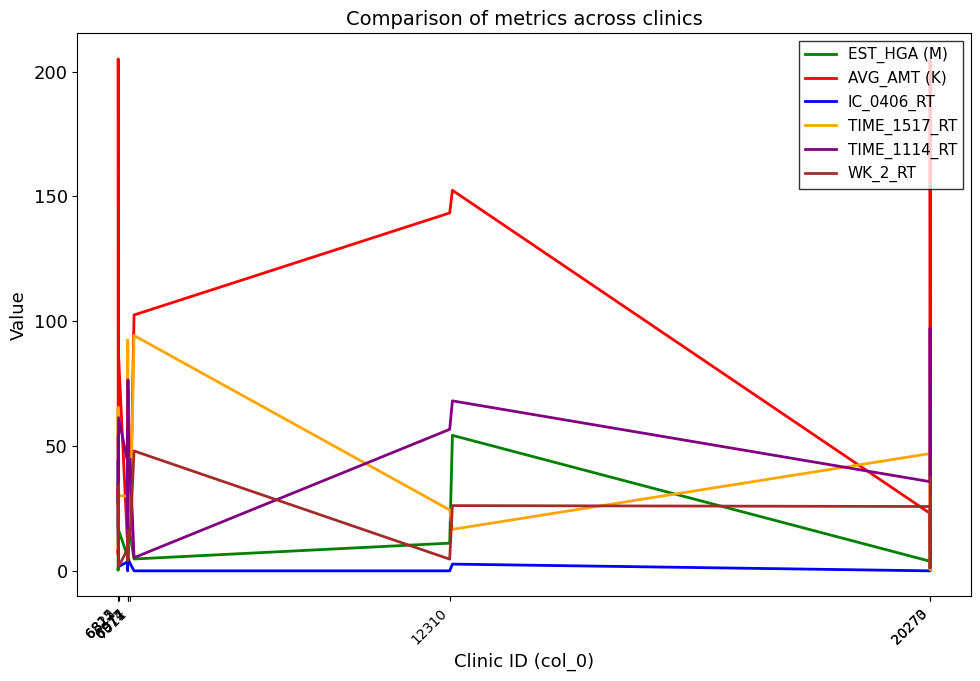

How many categories are shown in the chart?

20